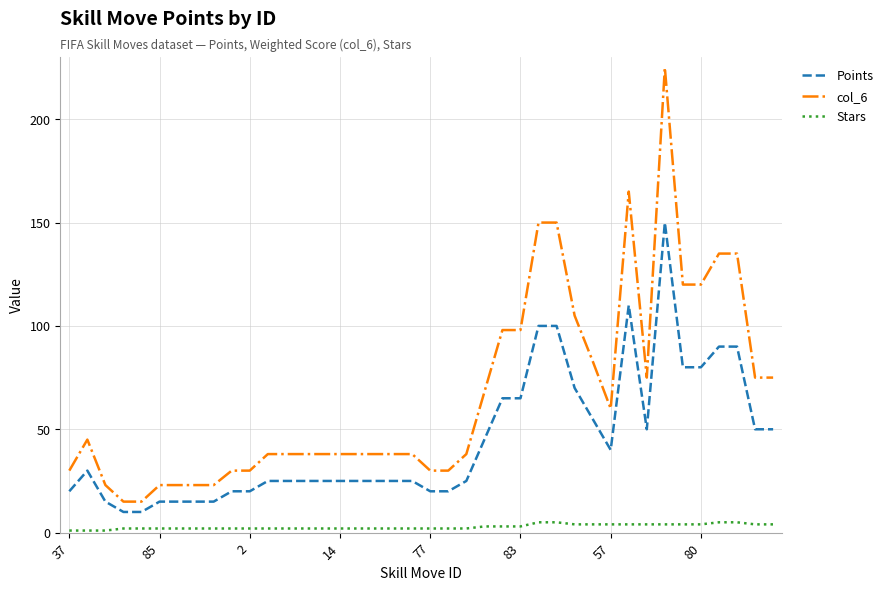

Does the chart display data point markers on the line(s)?

No